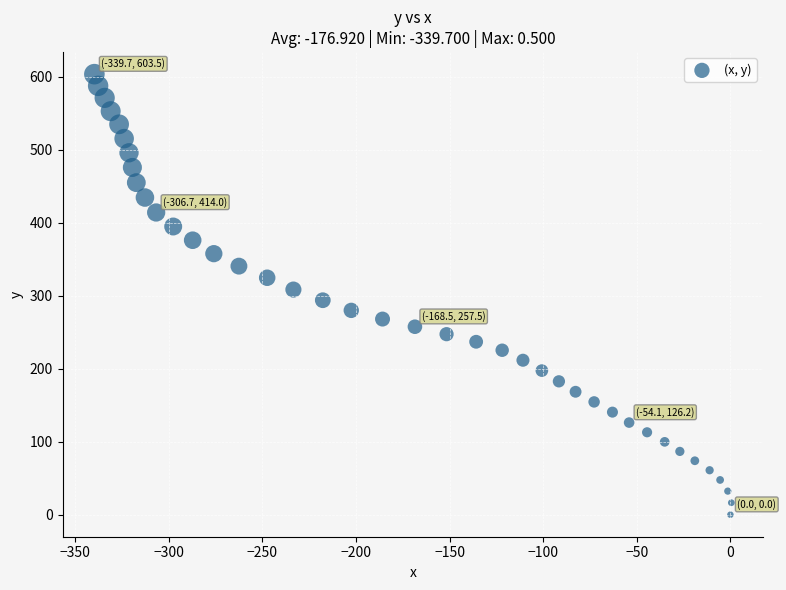

What is the range of X values (max minus min)?

340.2